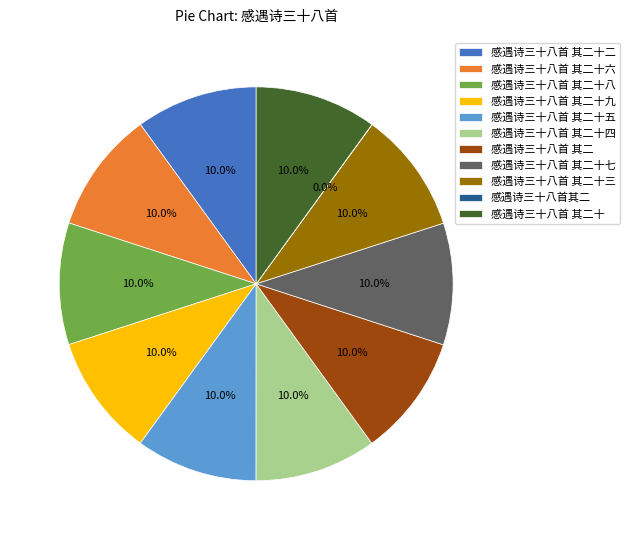

To the nearest percent, what is the combined percentage of 感遇诗三十八首 其二十六 and 感遇诗三十八首 其二十三?

20%